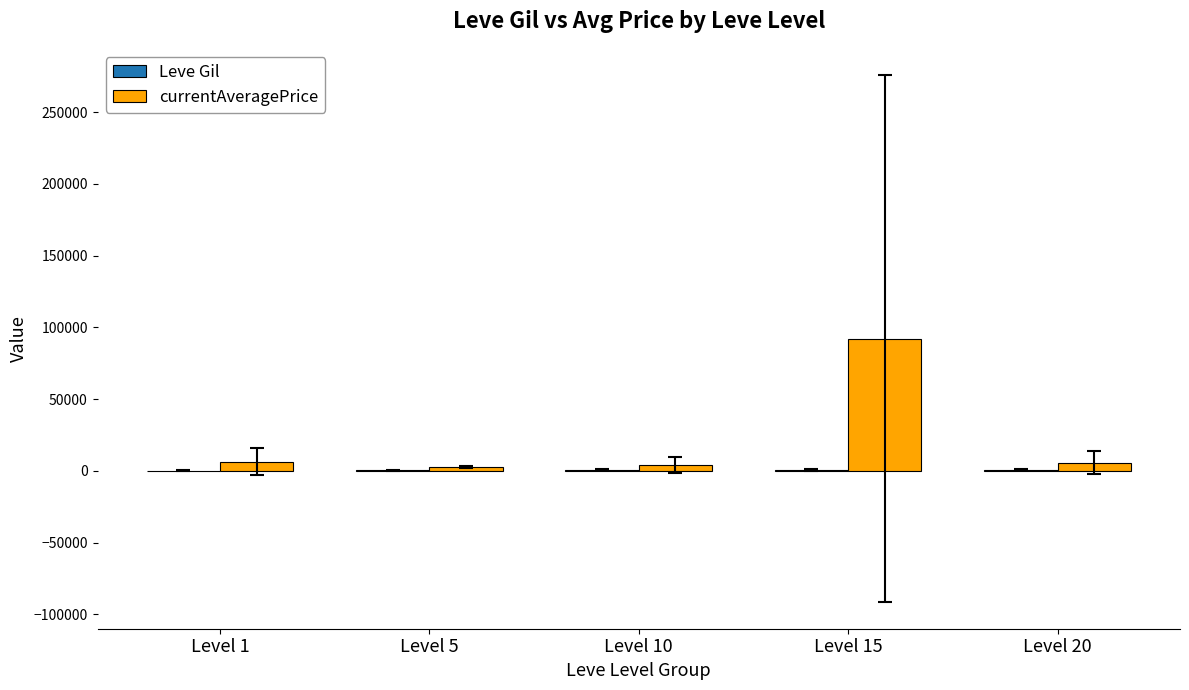

Count the number of categories in the chart.

5